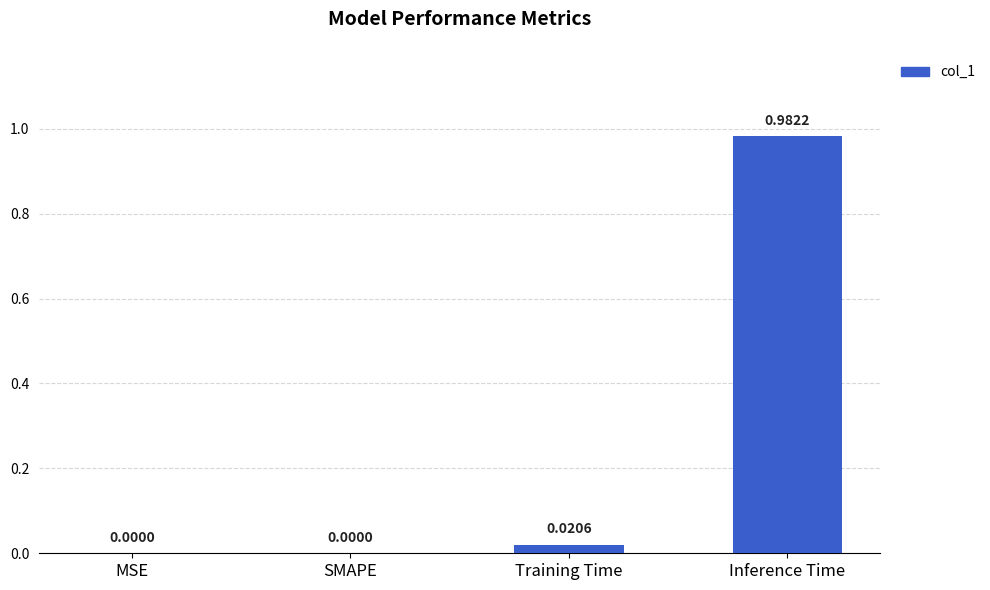

Which has a higher value, Inference Time or MSE?

Inference Time